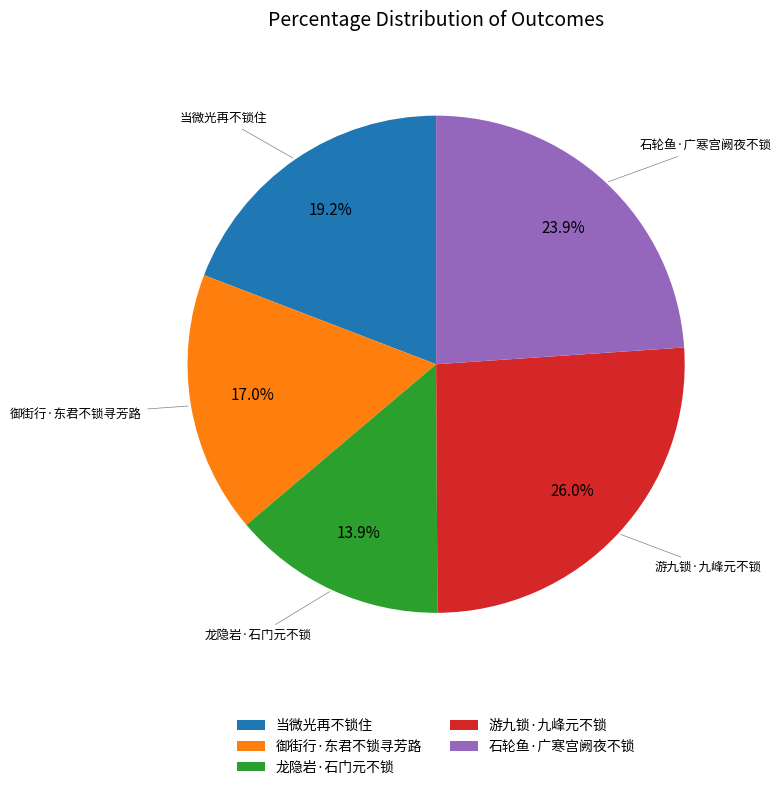

To the nearest percent, what is the difference between the largest and smallest slice percentages?

12%